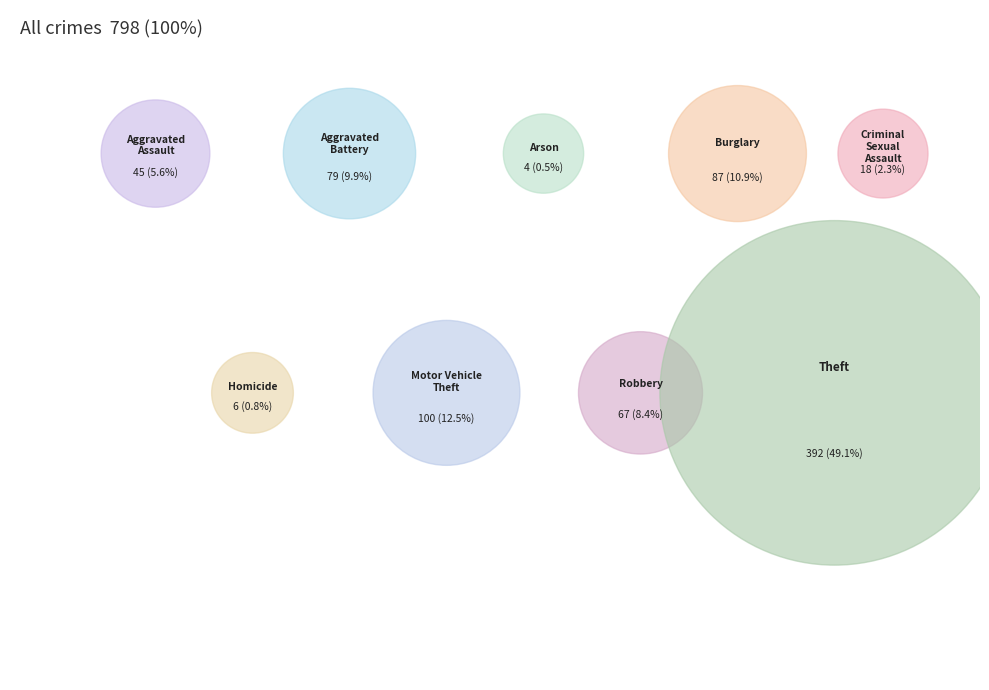

Is it true that Aggravated Battery is 10% of the pie?

True